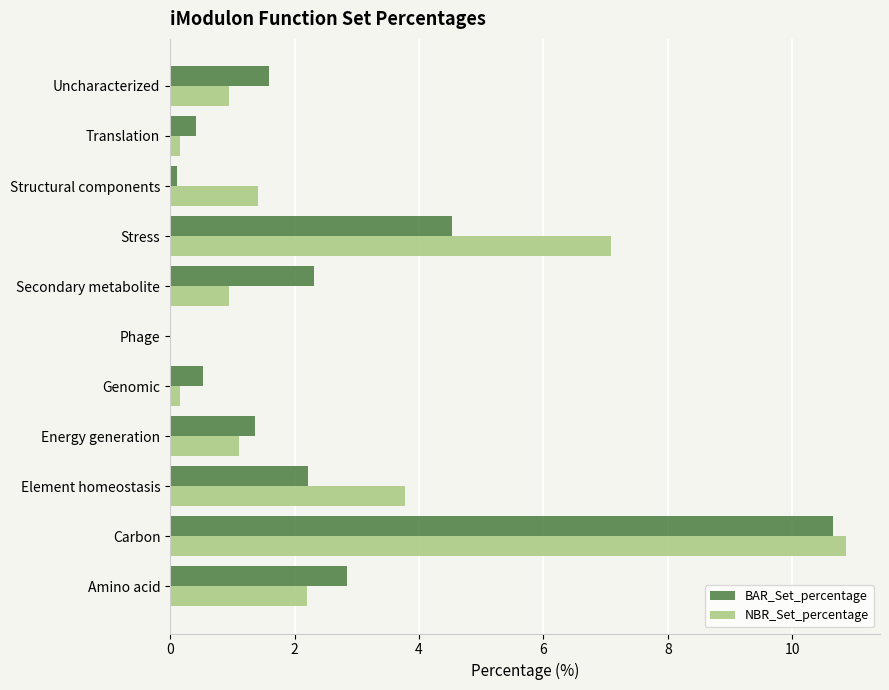

Between Energy generation and Genomic, which series saw the biggest shift?

NBR_Set_percentage